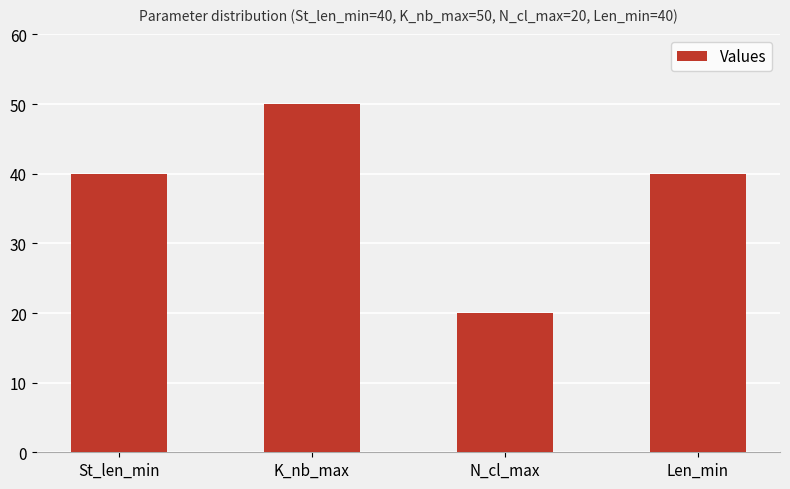

What is the approximate value at N_cl_max, to the nearest 10?

20